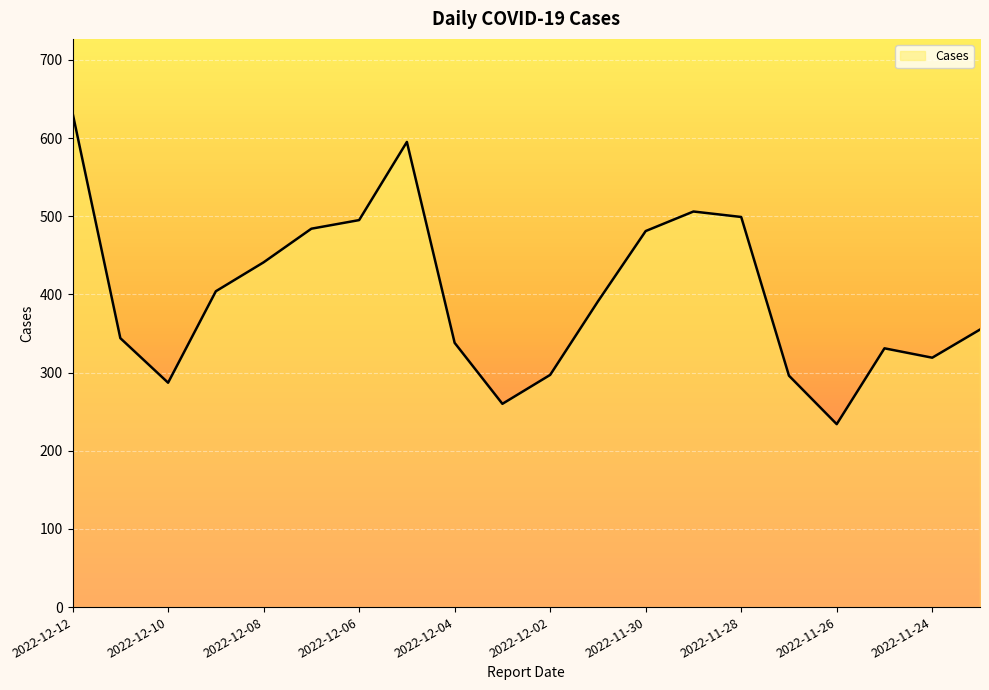

What is the difference between the maximum and minimum values?

398